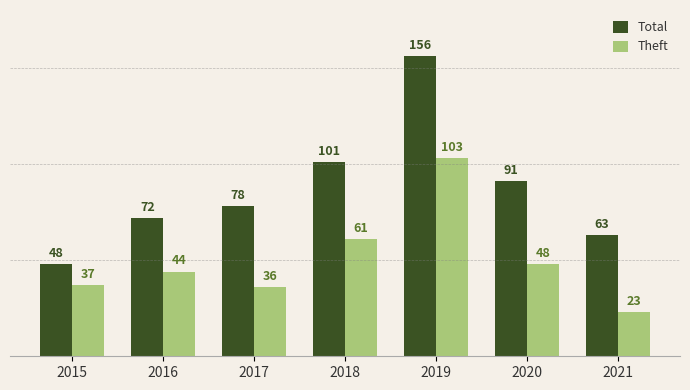

What is the sum of all Theft values?

352